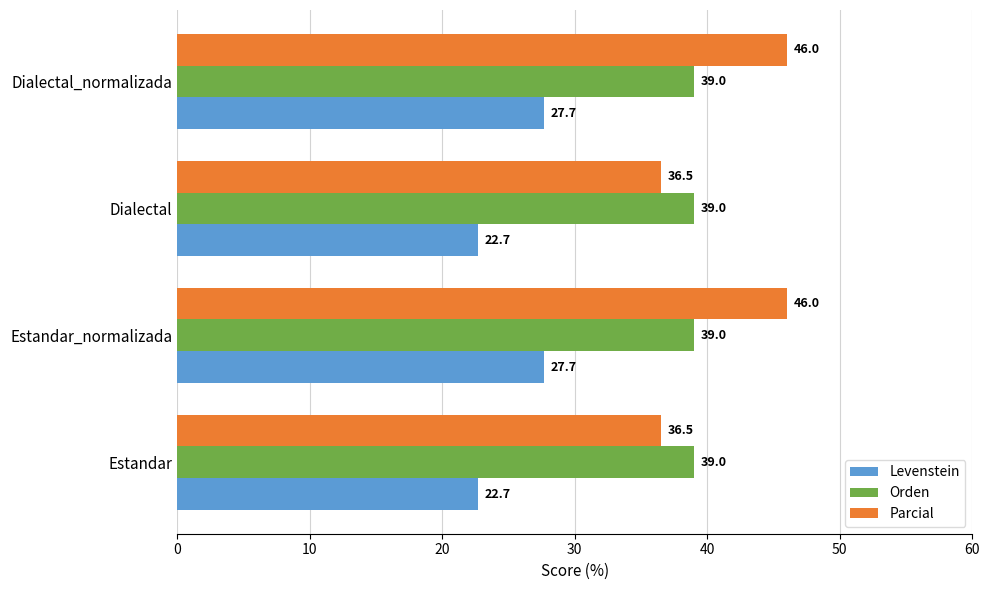

Rank the series at Estandar from lowest to highest value.

Levenstein, Parcial, Orden